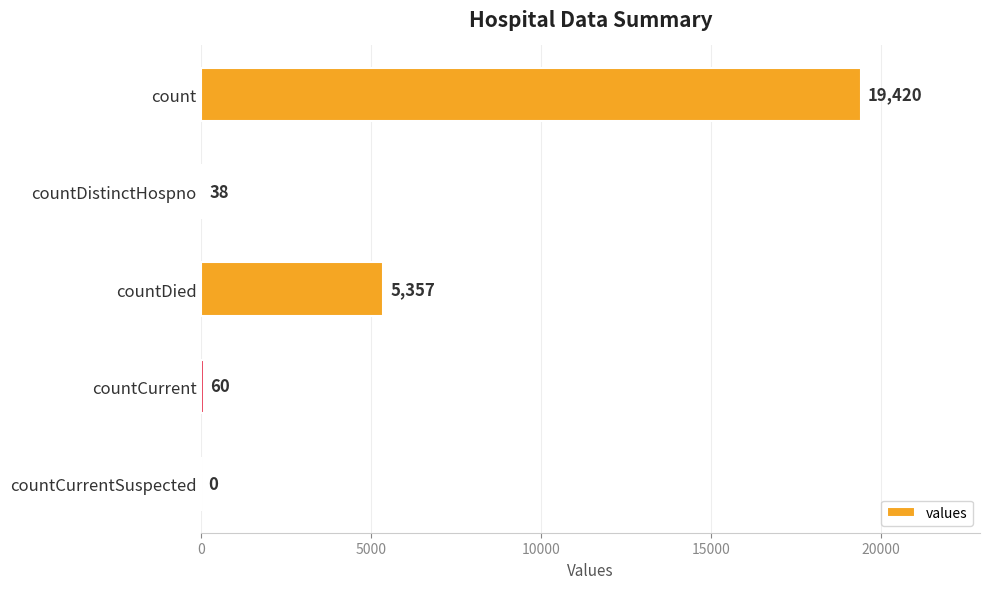

Reading top to bottom, what are all the values shown in this chart?

count=19420	countDistinctHospno=38	countDied=5357	countCurrent=60	countCurrentSuspected=0